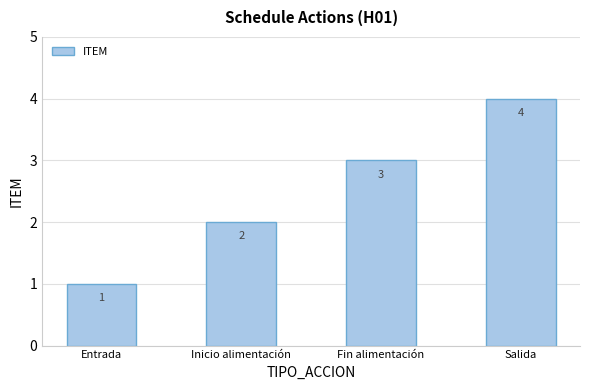

Approximately how many times larger is the value at Entrada compared to Inicio alimentación?

0.5